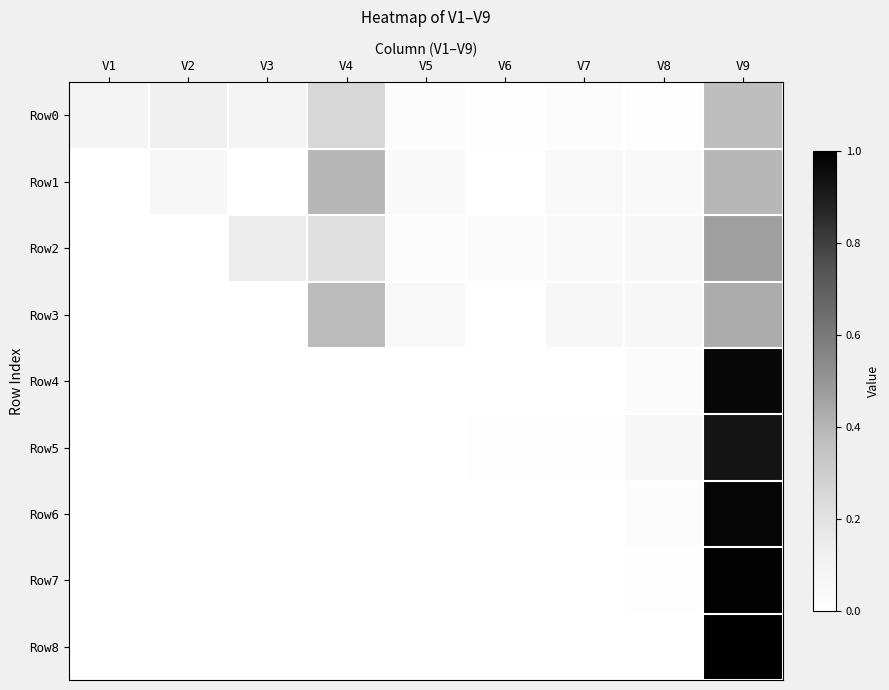

Reading left to right, what are all the values shown in this chart?

Row0: V1=0.1	V2=0.1	V3=0.1	V4=0.3	V5=0.0	V6=0.0	V7=0.0	V8=0.0	V9=0.4
Row1: V1=0.0	V2=0.1	V3=0.0	V4=0.4	V5=0.1	V6=0.0	V7=0.1	V8=0.0	V9=0.4
Row2: V1=0.0	V2=0.0	V3=0.1	V4=0.2	V5=0.0	V6=0.0	V7=0.0	V8=0.1	V9=0.5
Row3: V1=0.0	V2=0.0	V3=0.0	V4=0.4	V5=0.1	V6=0.0	V7=0.1	V8=0.1	V9=0.4
Row4: V1=0.0	V2=0.0	V3=0.0	V4=0.0	V5=0.0	V6=0.0	V7=0.0	V8=0.0	V9=1.0
Row5: V1=0.0	V2=0.0	V3=0.0	V4=0.0	V5=0.0	V6=0.0	V7=0.0	V8=0.1	V9=0.9
Row6: V1=0.0	V2=0.0	V3=0.0	V4=0.0	V5=0.0	V6=0.0	V7=0.0	V8=0.0	V9=1.0
Row7: V1=0.0	V2=0.0	V3=0.0	V4=0.0	V5=0.0	V6=0.0	V7=0.0	V8=0.0	V9=1.0
Row8: V1=0.0	V2=0.0	V3=0.0	V4=0.0	V5=0.0	V6=0.0	V7=0.0	V8=0.0	V9=1.0